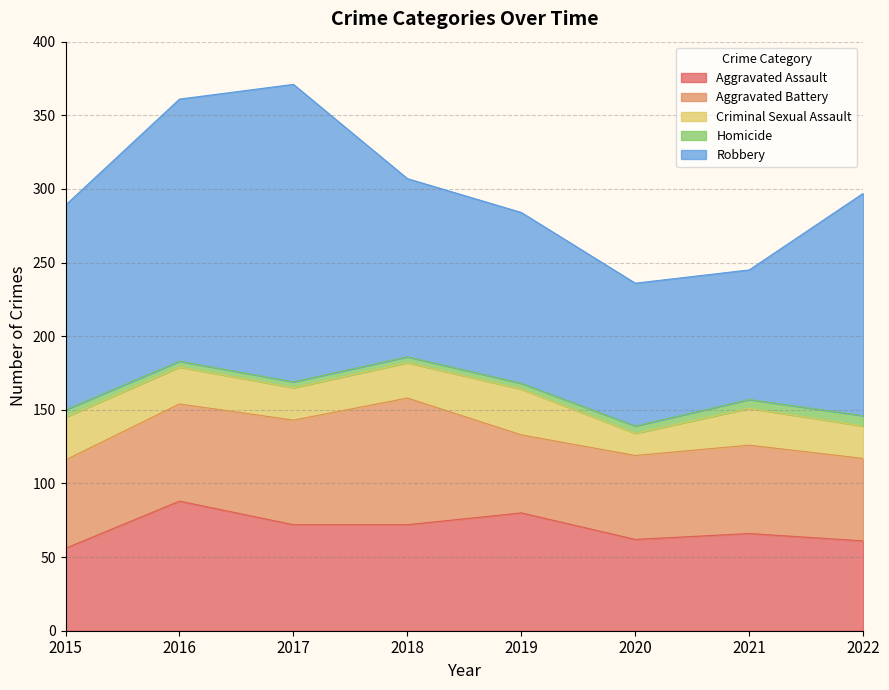

What is the difference between the maximum and second lowest values in the Robbery series?

105